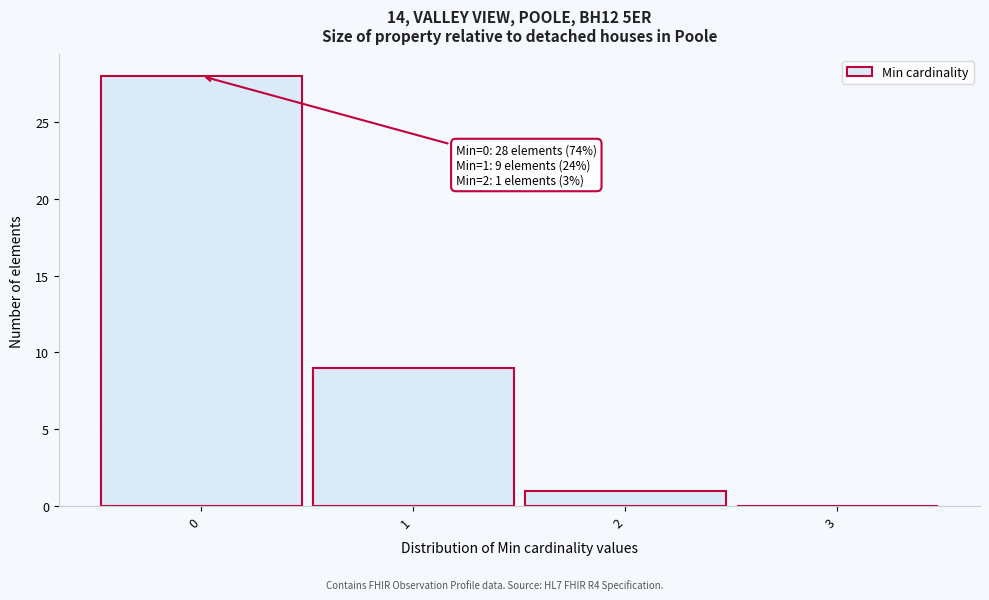

Which range on the x-axis has the tallest bar?

-0.5 to 0.5